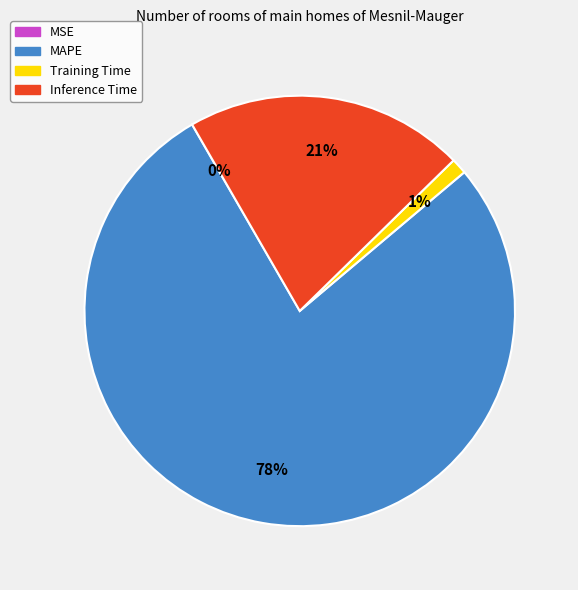

Is the sum of MAPE and Training Time greater than half?

Yes